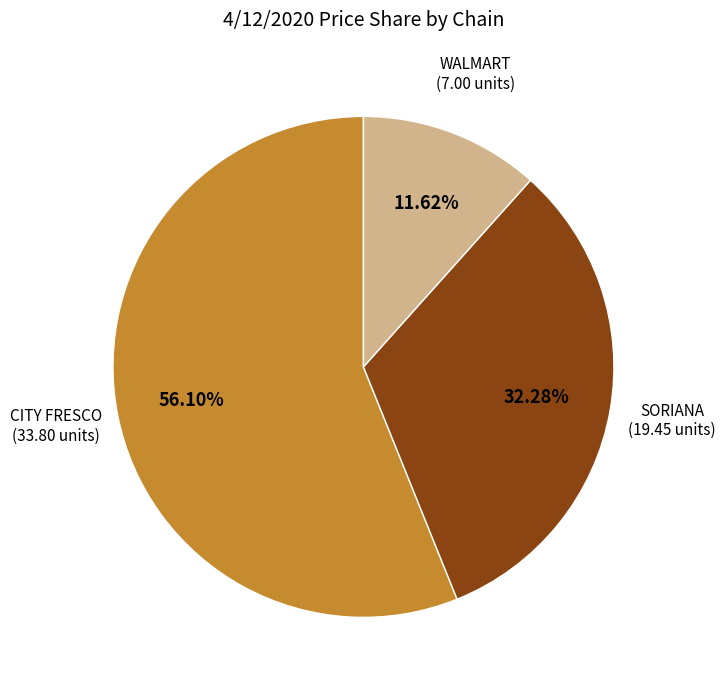

What percentage is NOT represented by CITY FRESCO?

43.9%